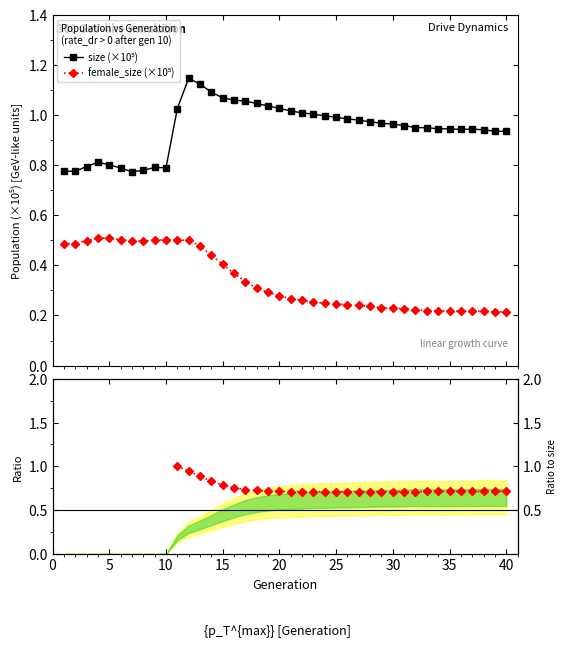

What is the lowest value of the size (×10⁵) series?

0.8